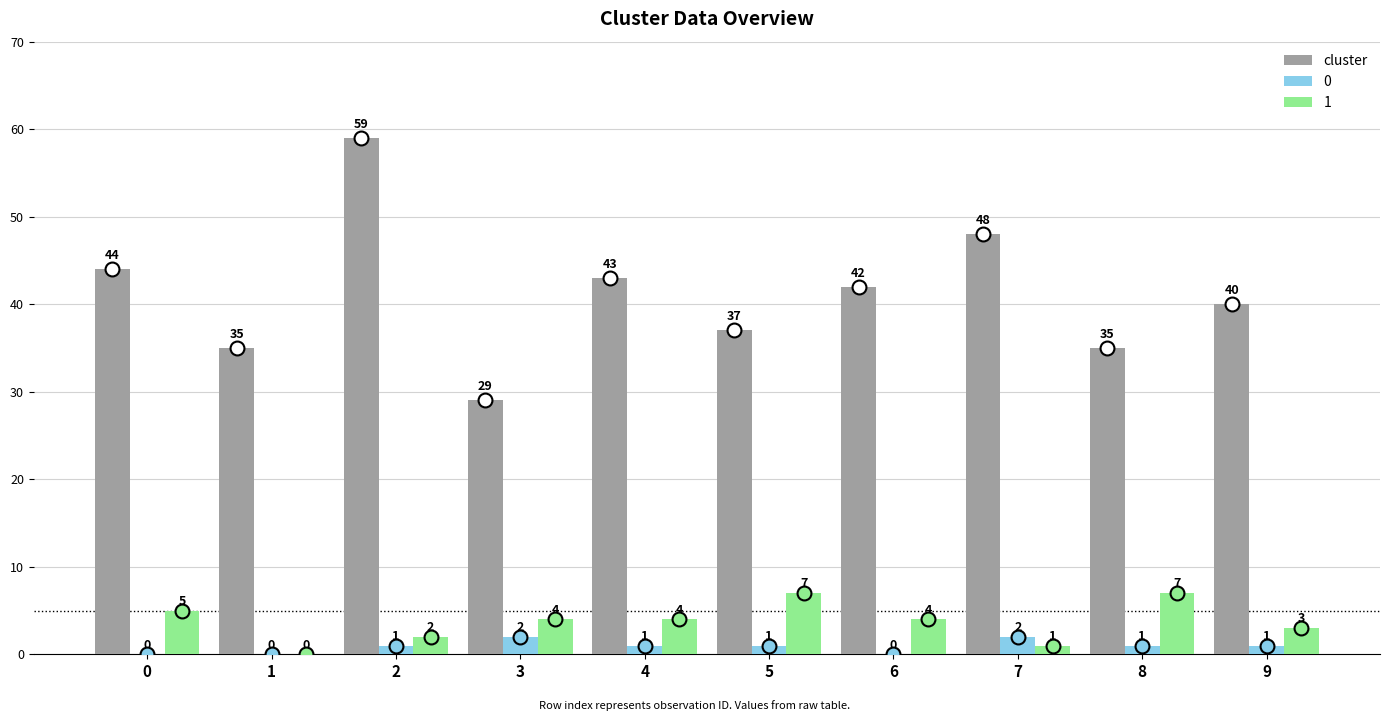

What is the sum of the cluster values at 9 and 0?

84